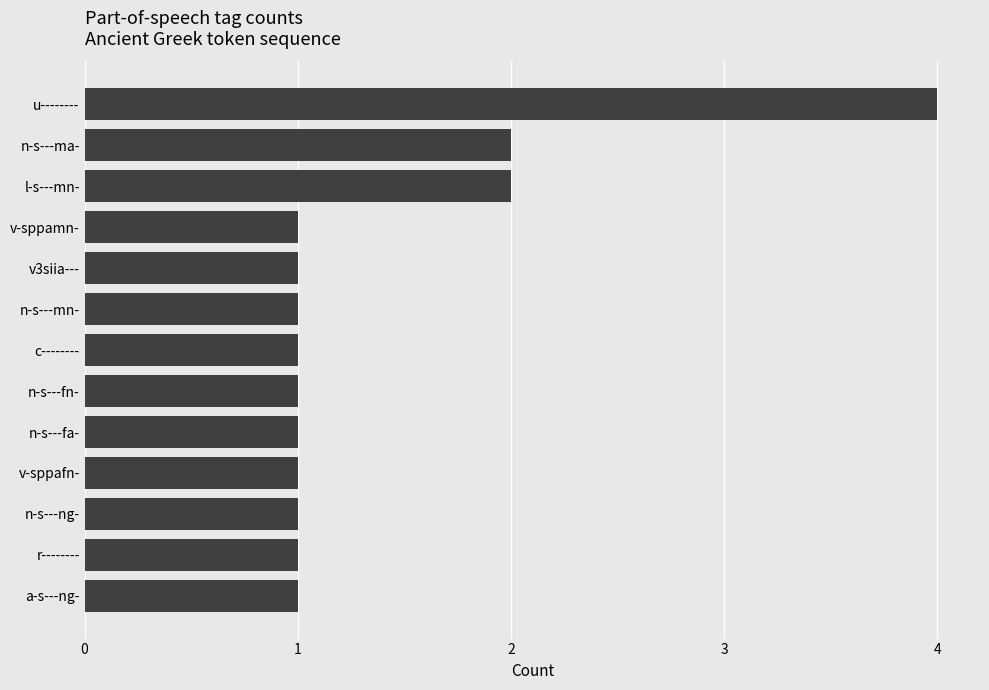

Reading bottom to top, what are all the values shown in this chart?

1	1	1	1	1	1	1	1	1	1	2	2	4